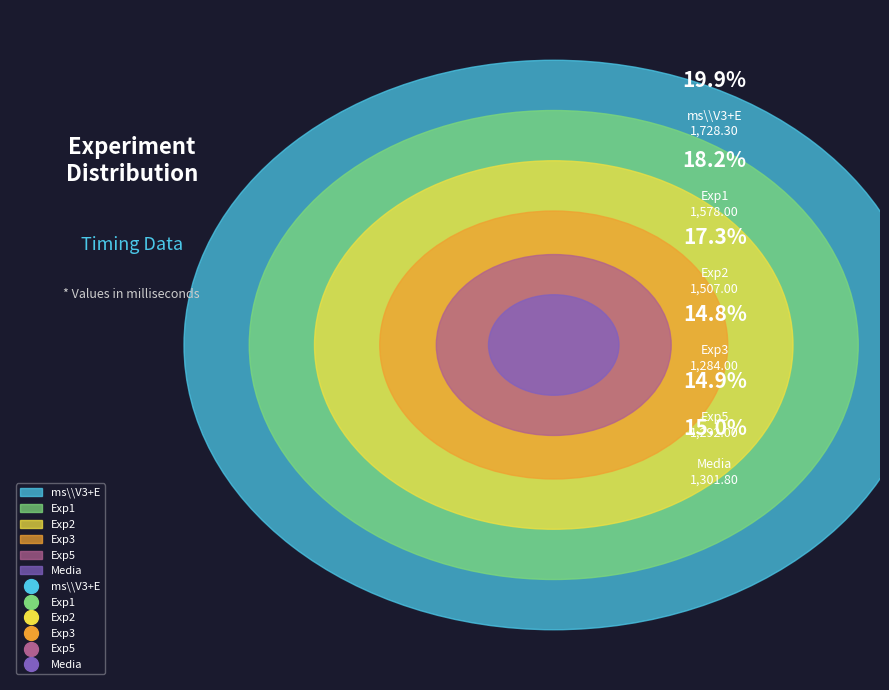

How many segments does this pie chart have?

6